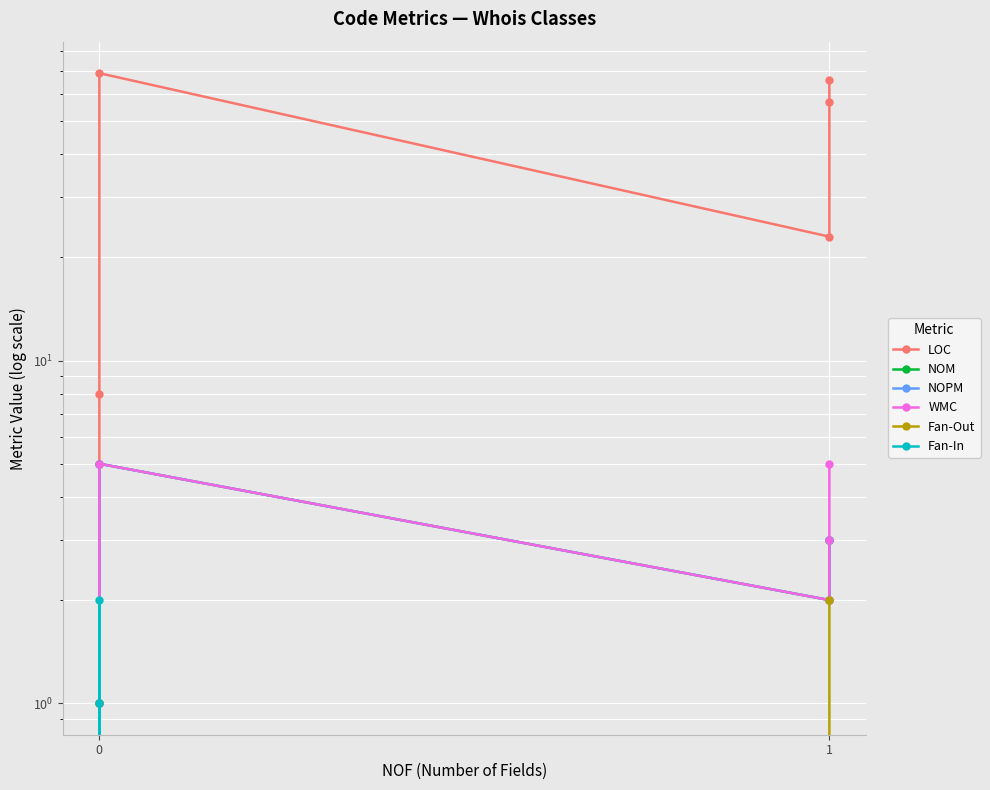

Where does the NOM series first go above 3?

2